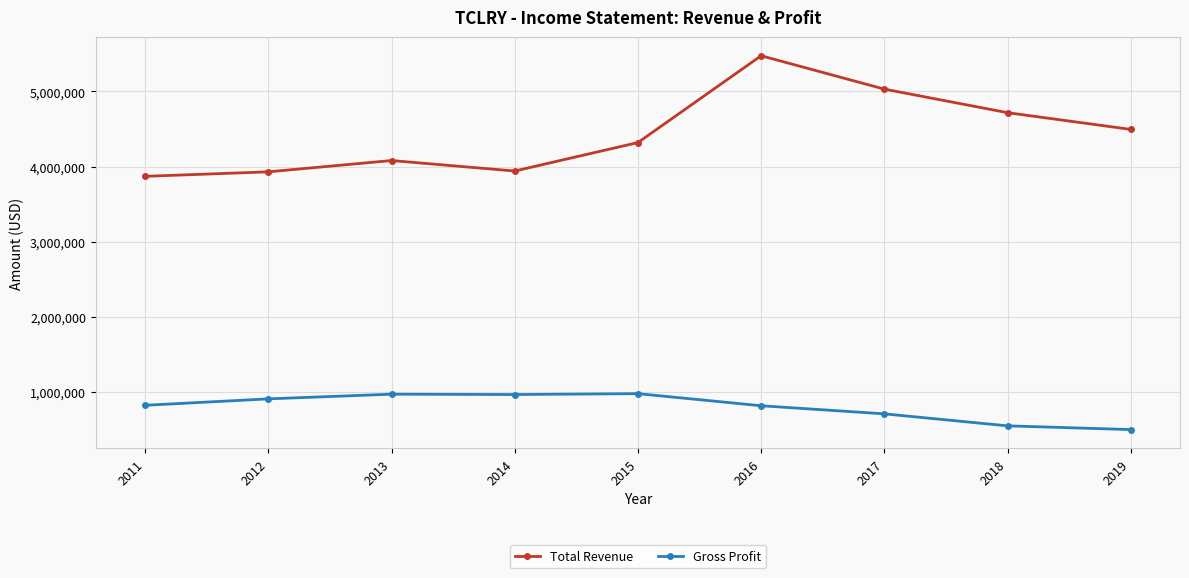

What is the value of the Total Revenue point at the 5th from the left?

4320000